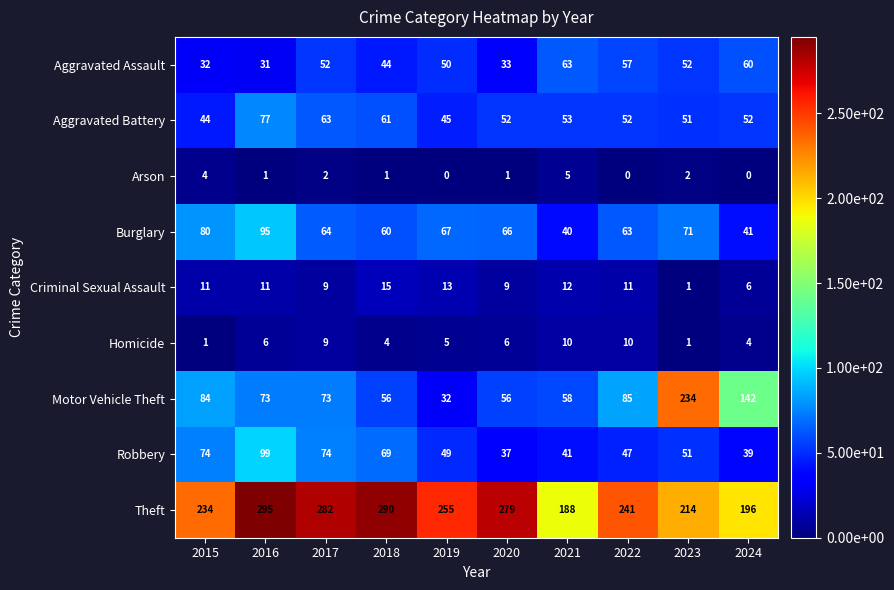

What is the total value across all series at 2015?

564